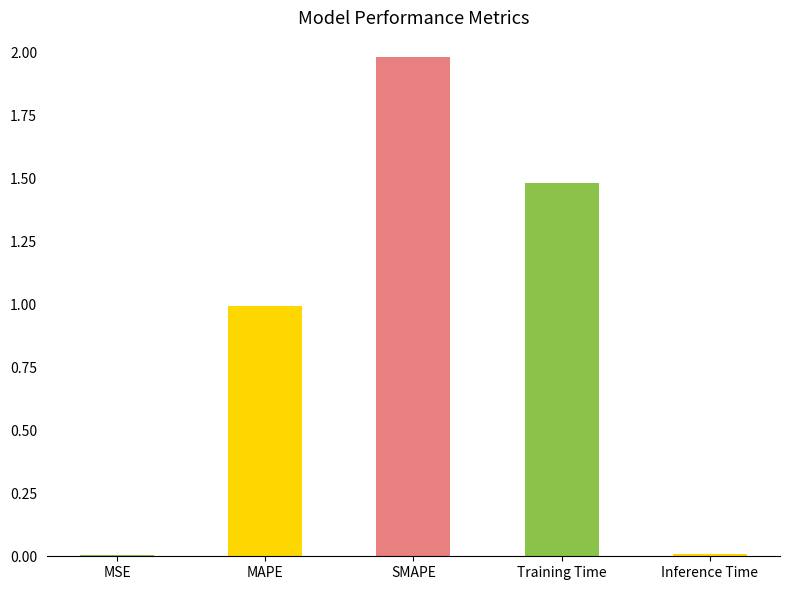

What is the greatest value displayed?

2.0